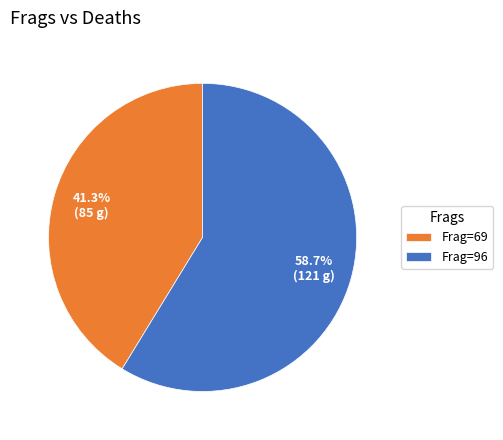

What percentage do Frag=96 and Frag=69 together represent?

100.0%